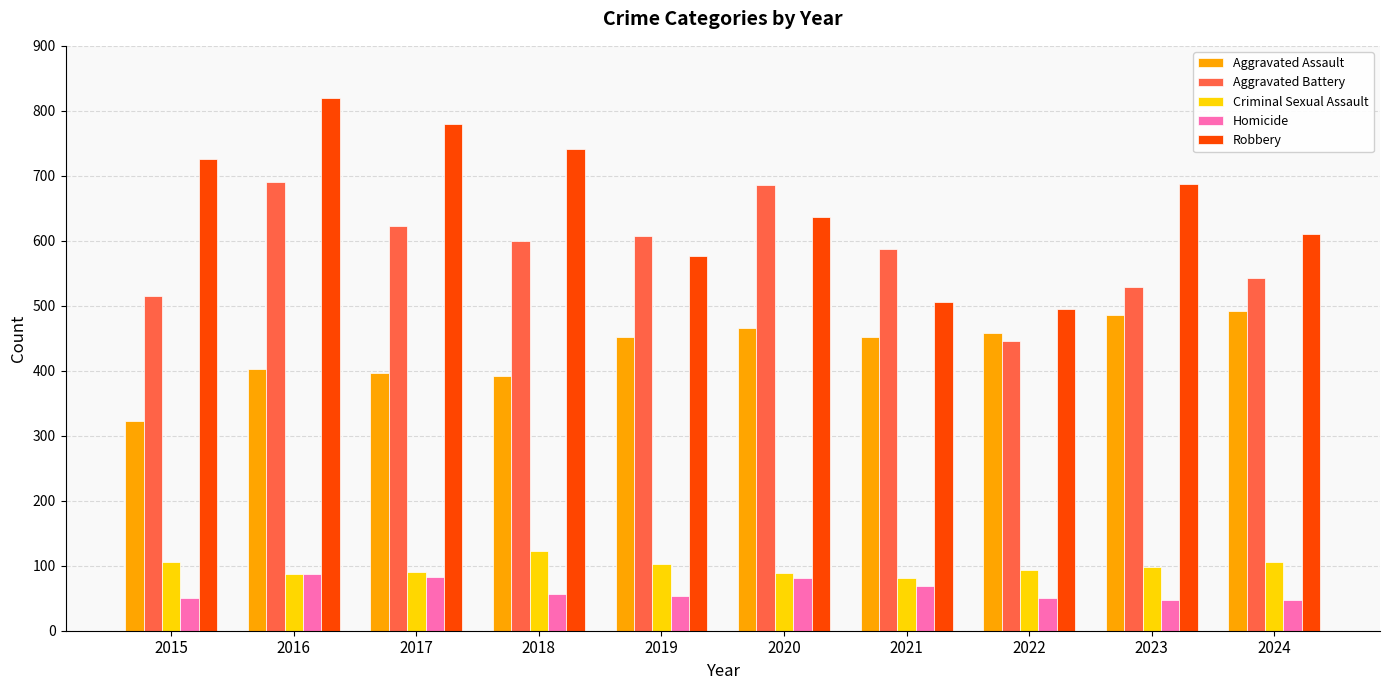

How many values in the Aggravated Assault series are below 452?

4